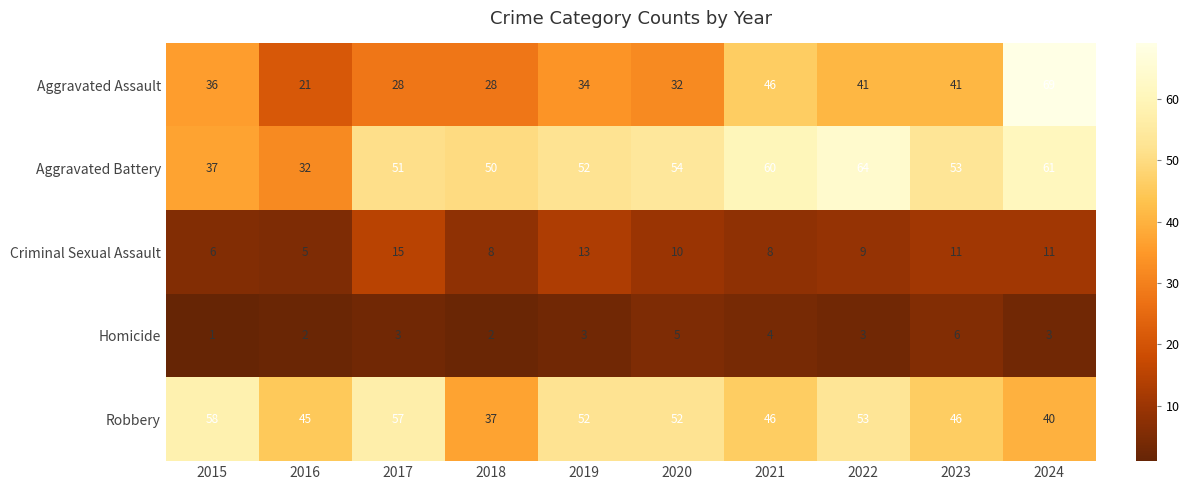

Count the number of data series in this chart.

5